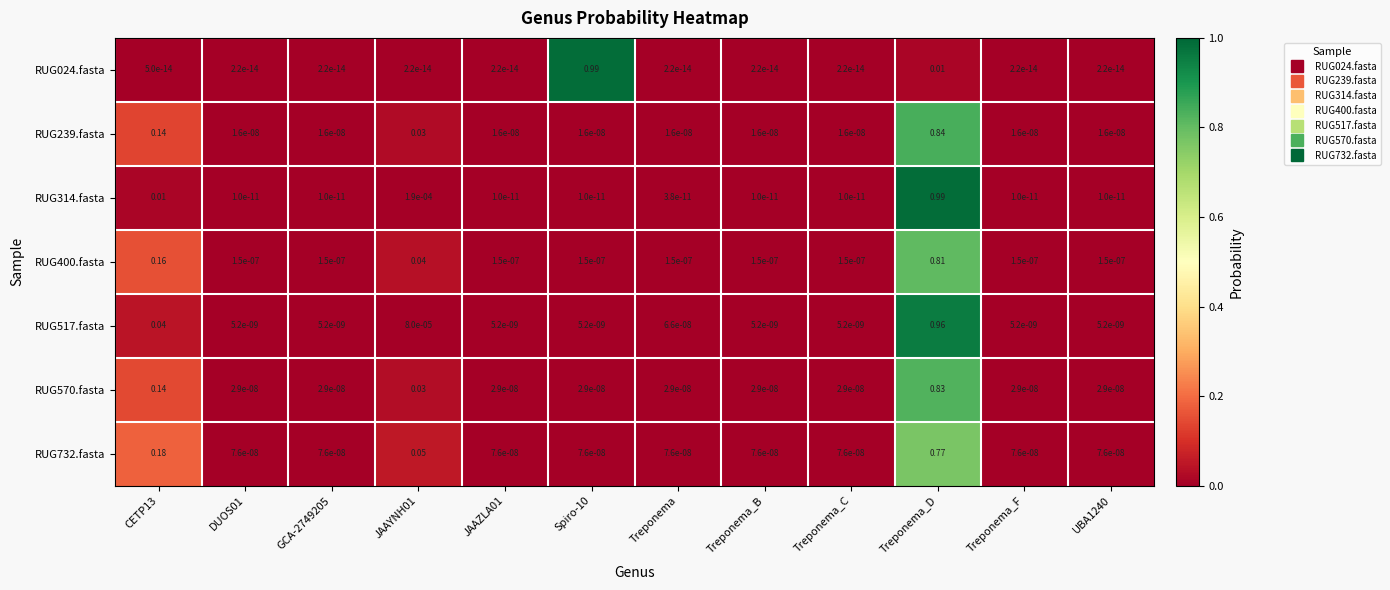

At which category is the sum across all series the highest?

Treponema_D